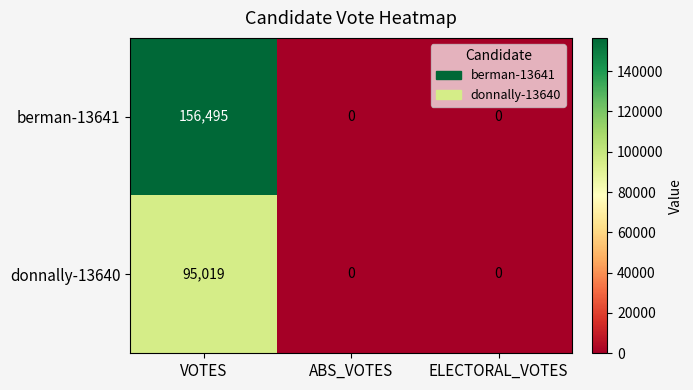

Is it true that donnally-13640 equals 0 at ABS_VOTES?

True